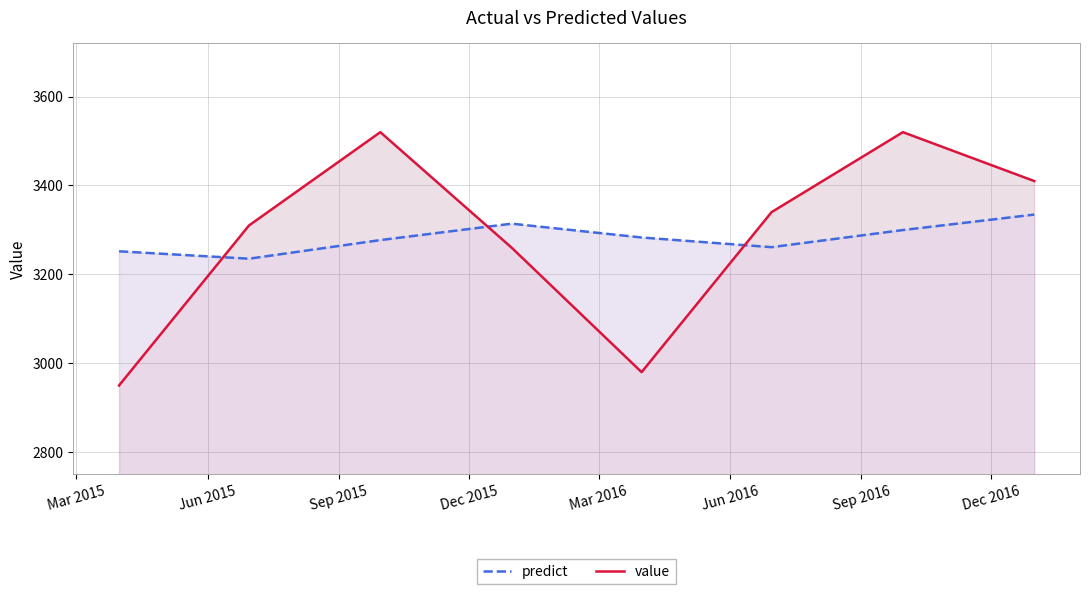

Which series ends up on top after the final intersection of predict and value?

value